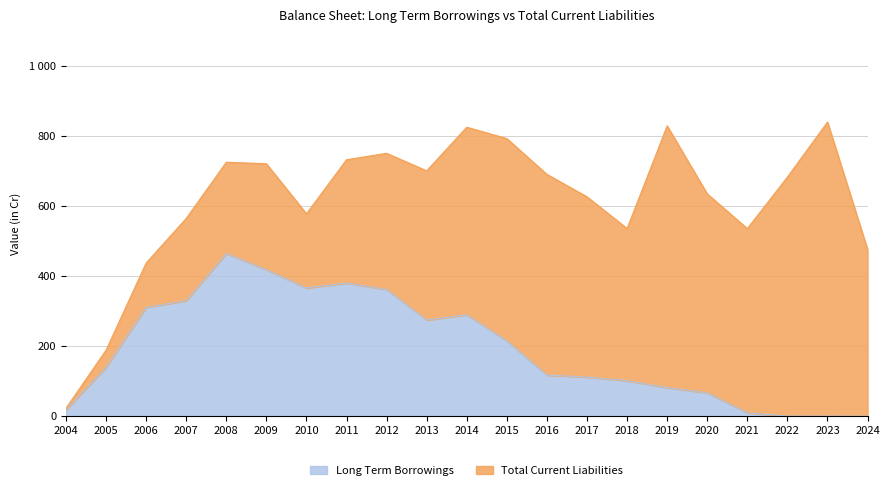

Where does the data first go above 139?

2005